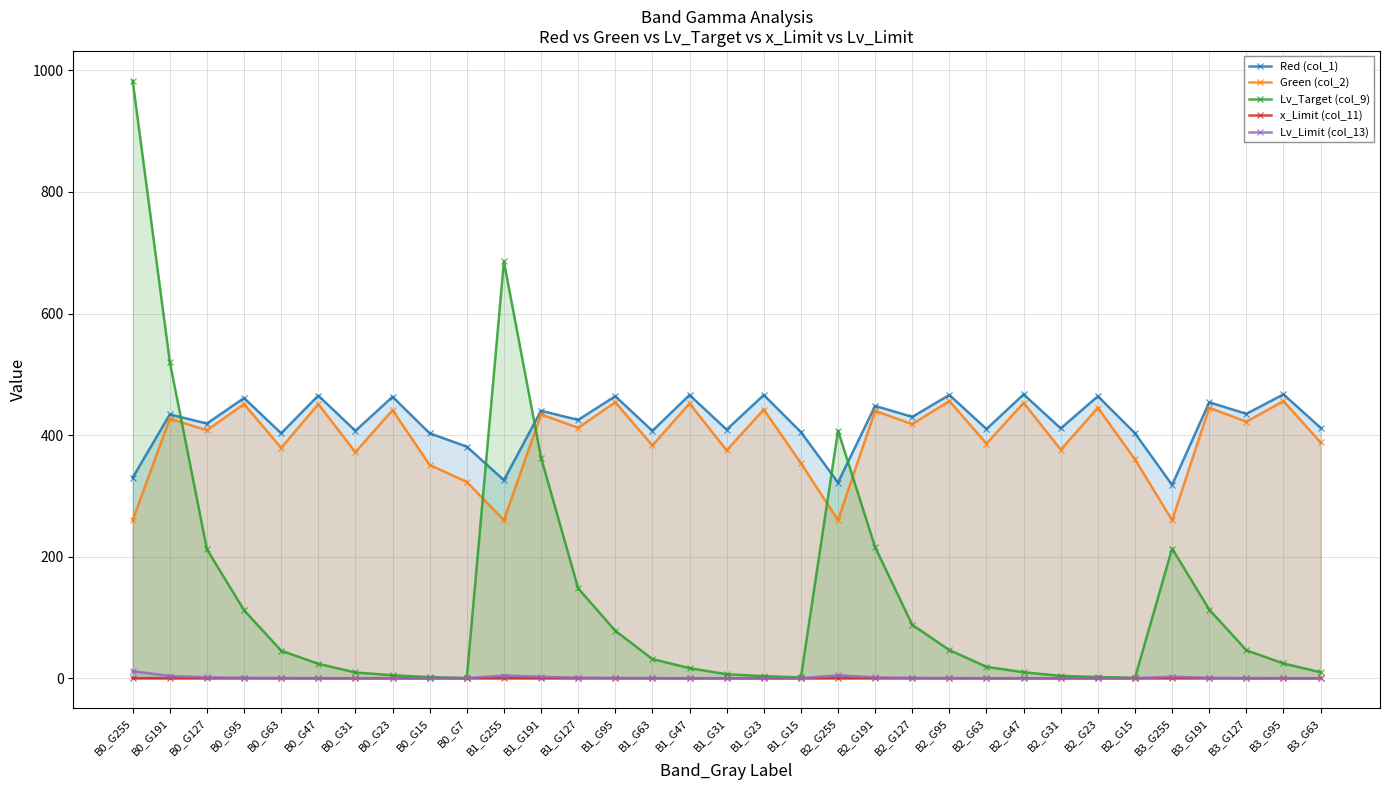

True or false: Lv_Limit (col_13) and x_Limit (col_11) intersect in this chart.

False